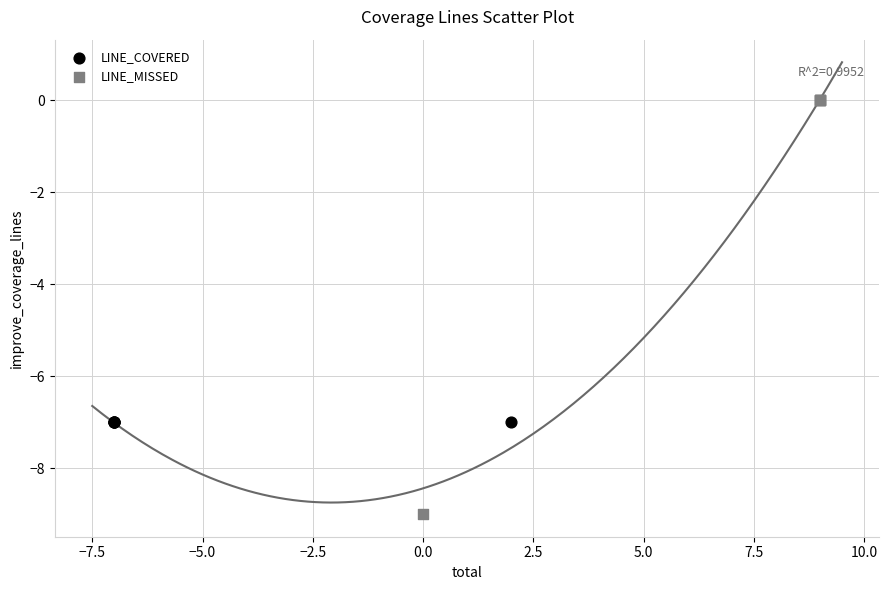

Which series reaches the minimum Y coordinate?

LINE_MISSED